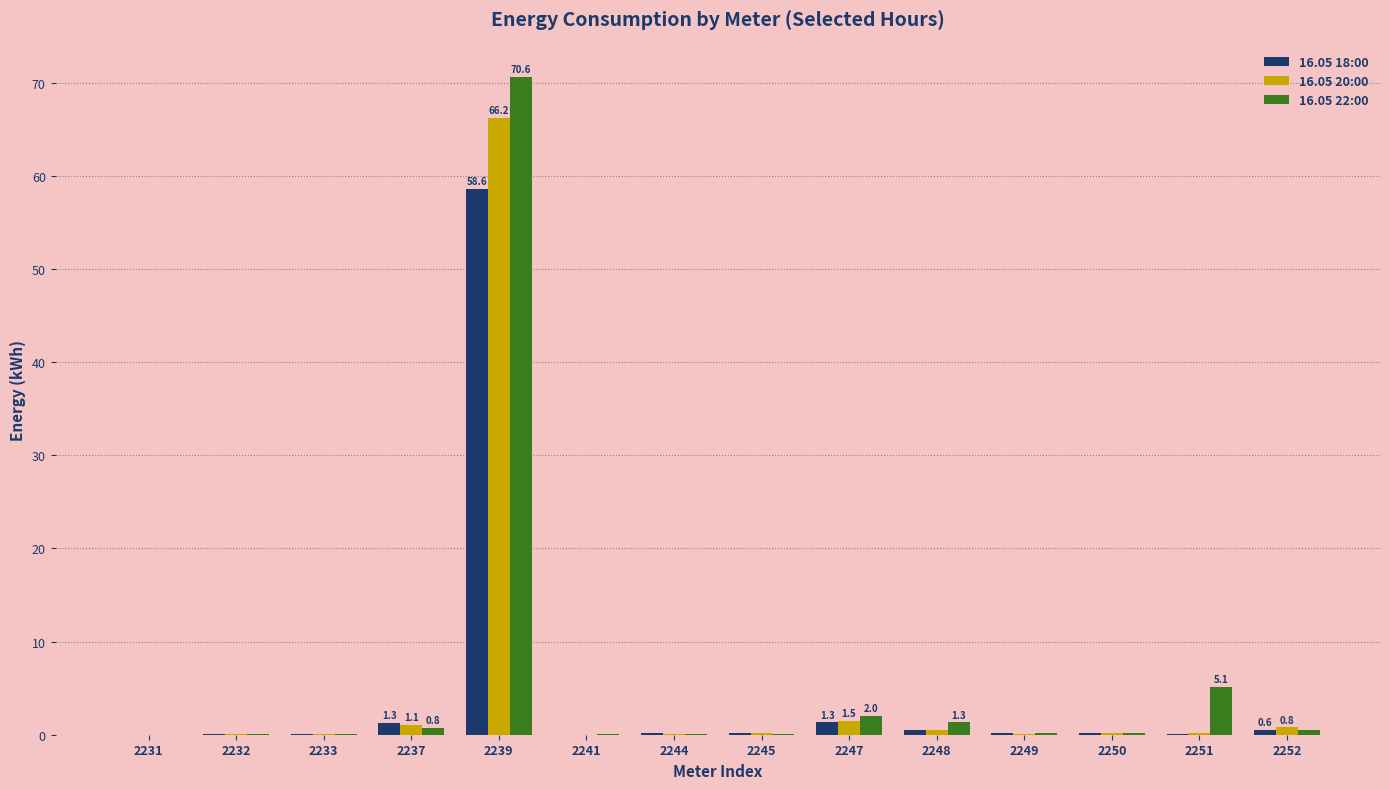

What is the sum of the 16.05 20:00 values at 2231 and 2239?

66.2